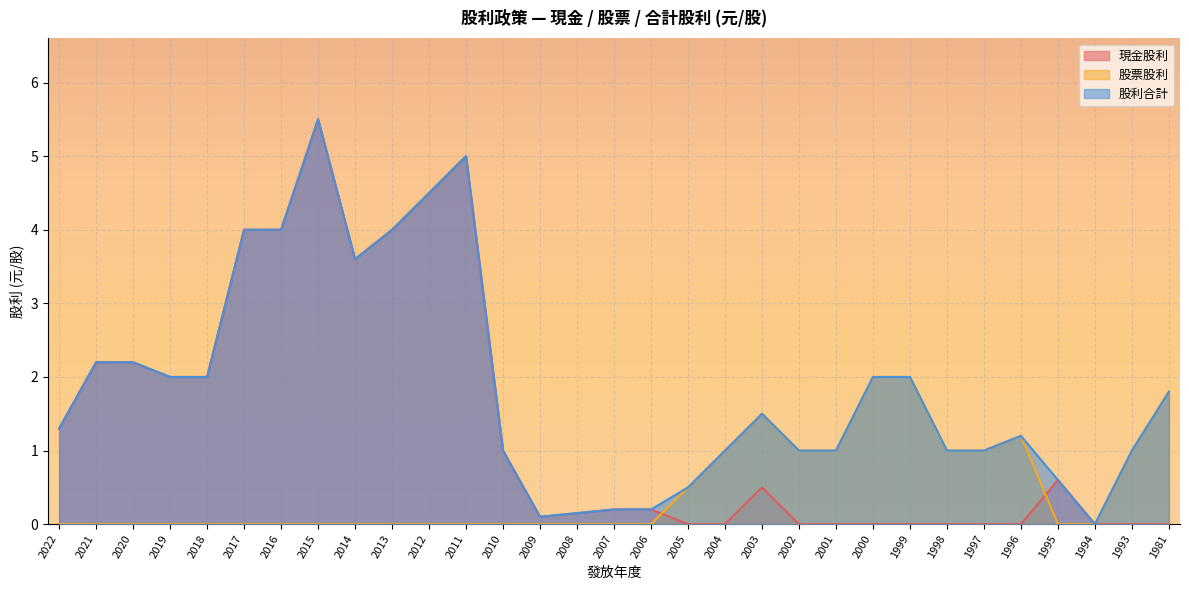

What is the difference between the 股票股利 values at 2001 and 2019?

1.0